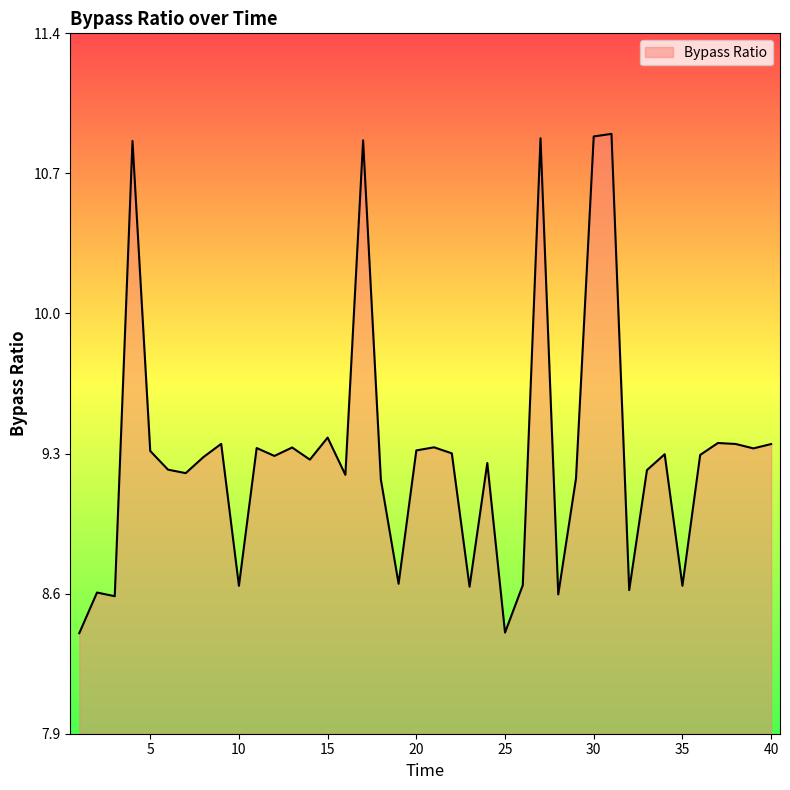

How many lines are shown in the chart?

1